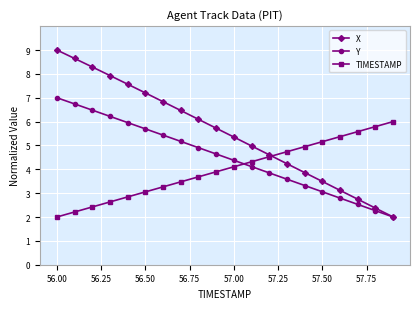

True or false: Y has more than 0 points higher than both neighbors.

False